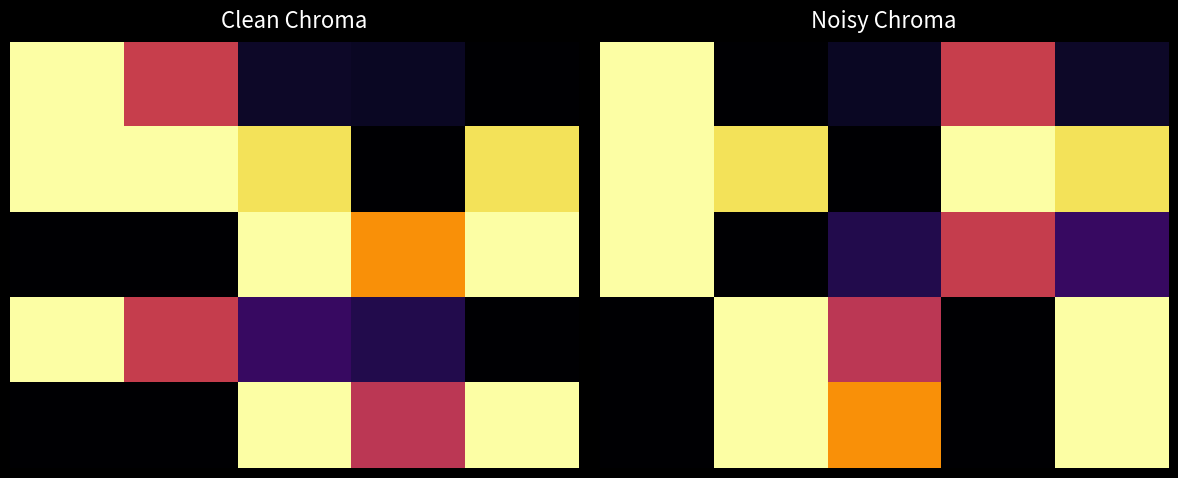

What is the greatest value displayed?

1.0